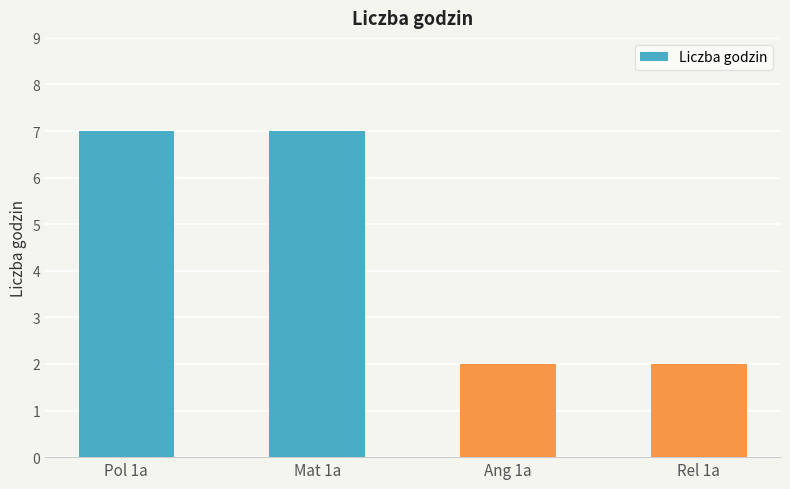

True or false: the data shows 2 at Ang 1a.

True